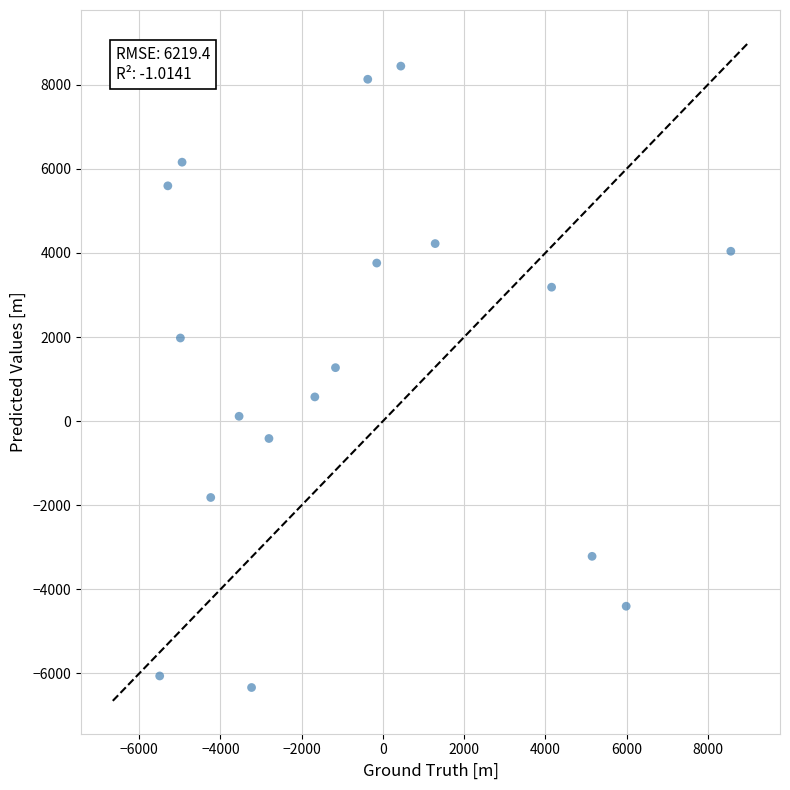

What is the range of Y values (max minus min)?

14780.1